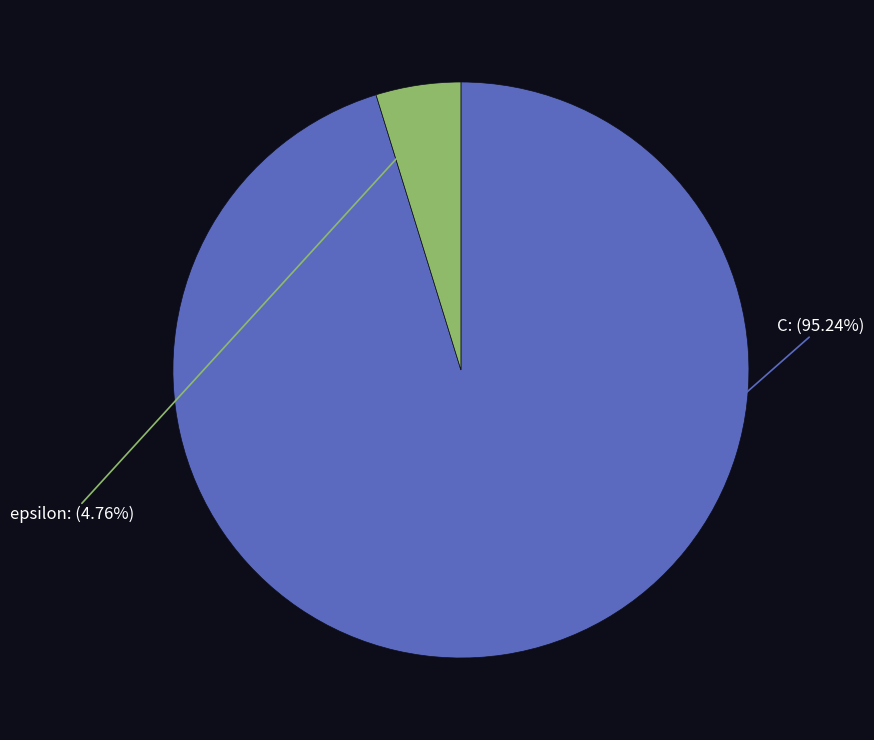

Which slice is the largest?

C